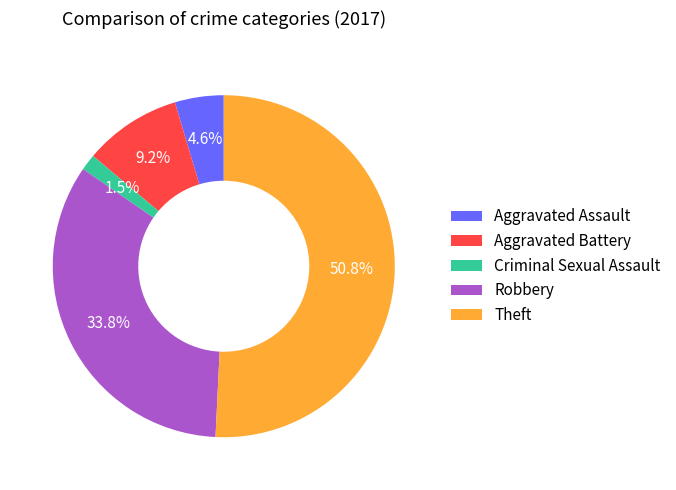

Which category has the biggest portion of the pie?

Theft